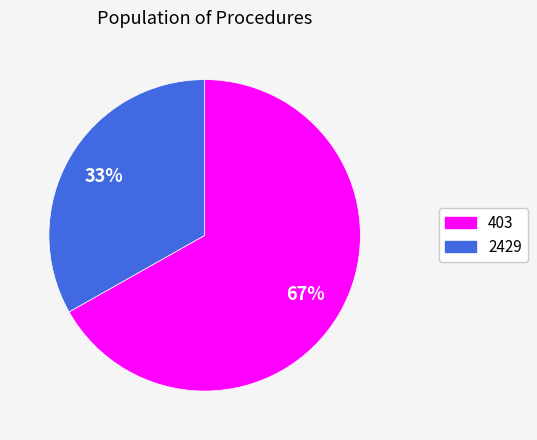

Between 2429 and 403, which is larger?

403